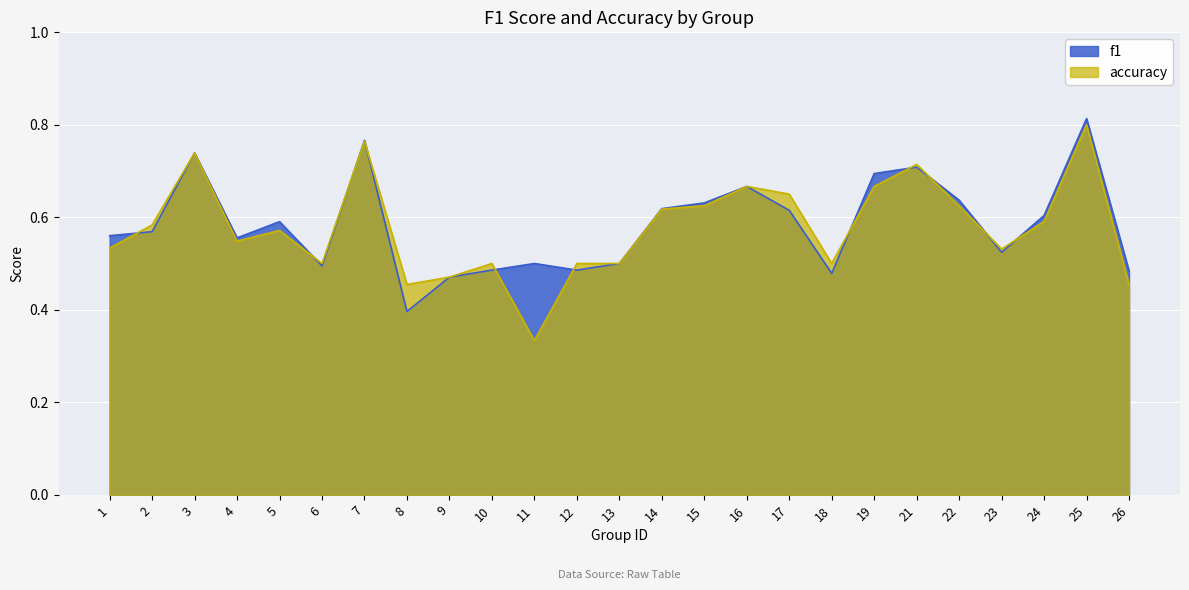

The accuracy series shows 0.8 at 25. True or false?

True